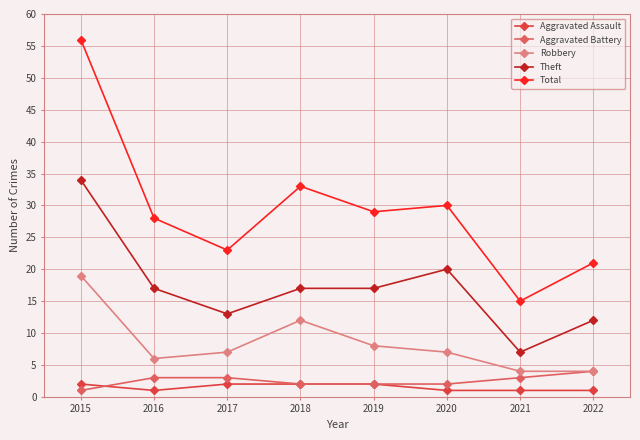

True or false: Theft and Robbery cross at least once.

False